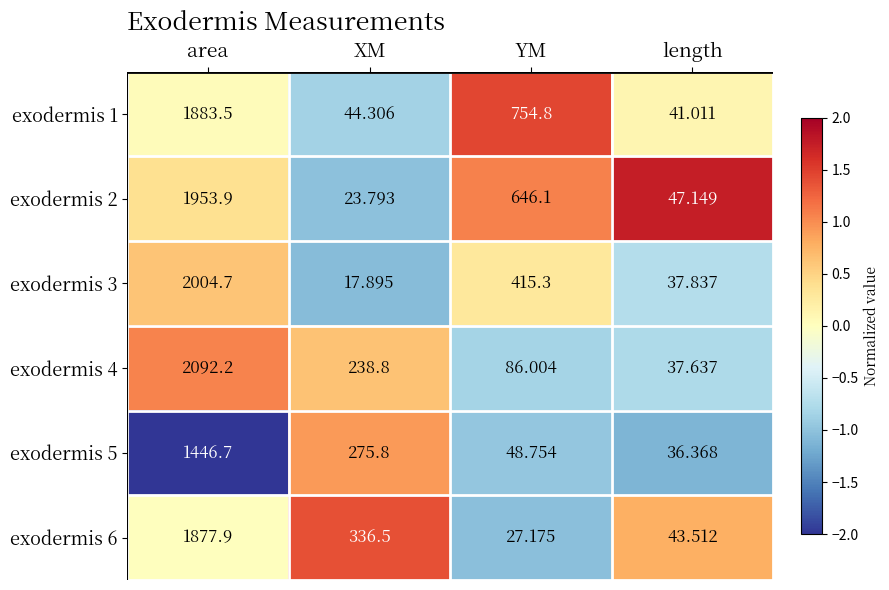

At which category is the sum across all series the highest?

area